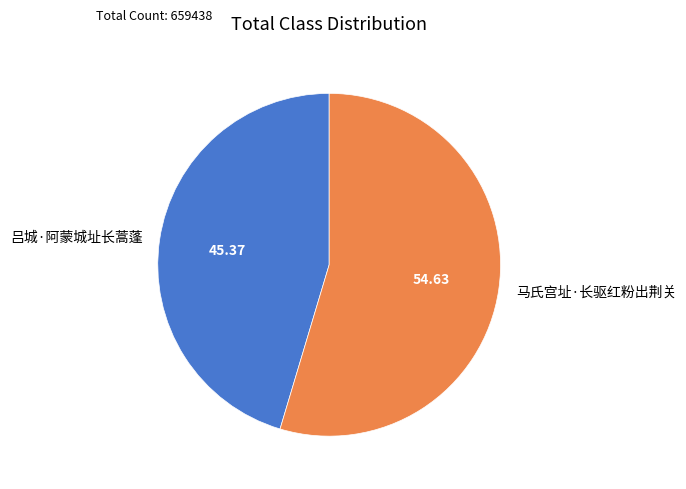

What is the majority slice?

马氏宫址·长驱红粉出荆关